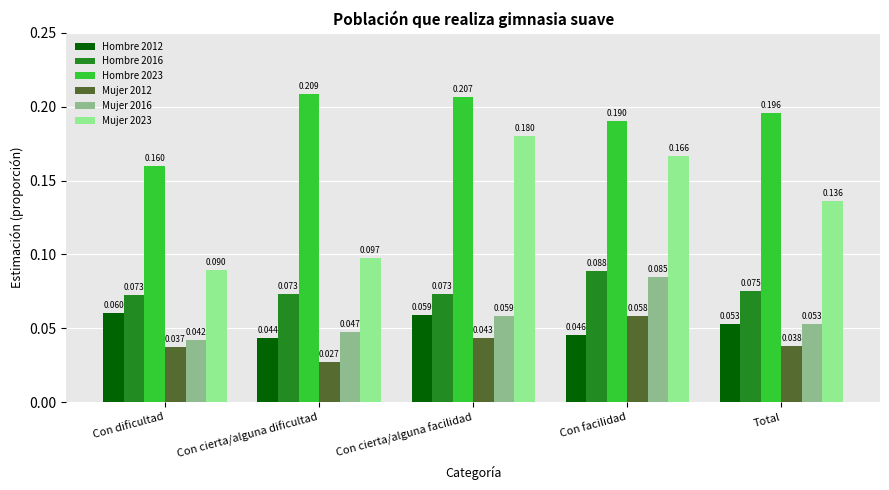

What is the label of the 4th bar from the right?

Con cierta/alguna dificultad